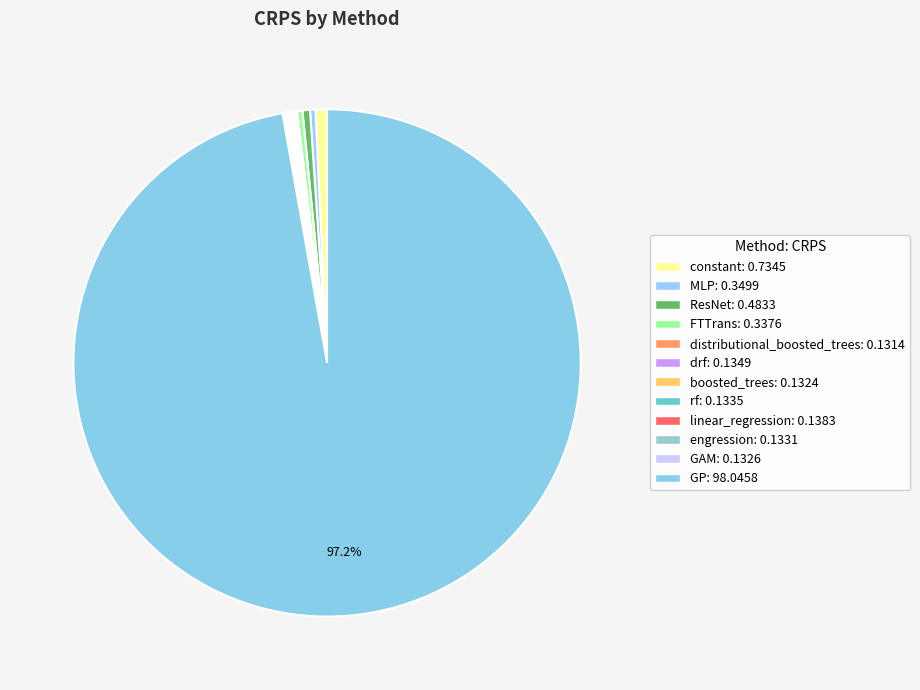

Does GAM represent more than half of the total?

No